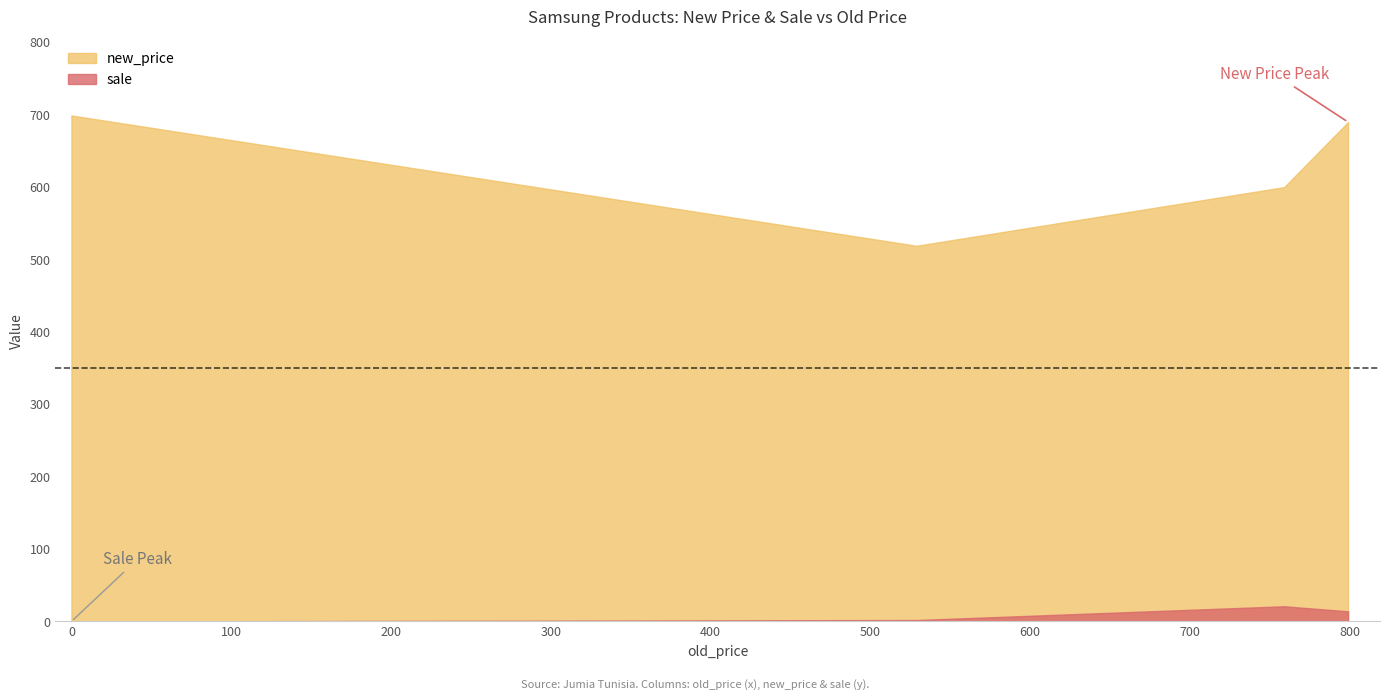

What is the difference between the new_price values at 799 and 0?

9.1